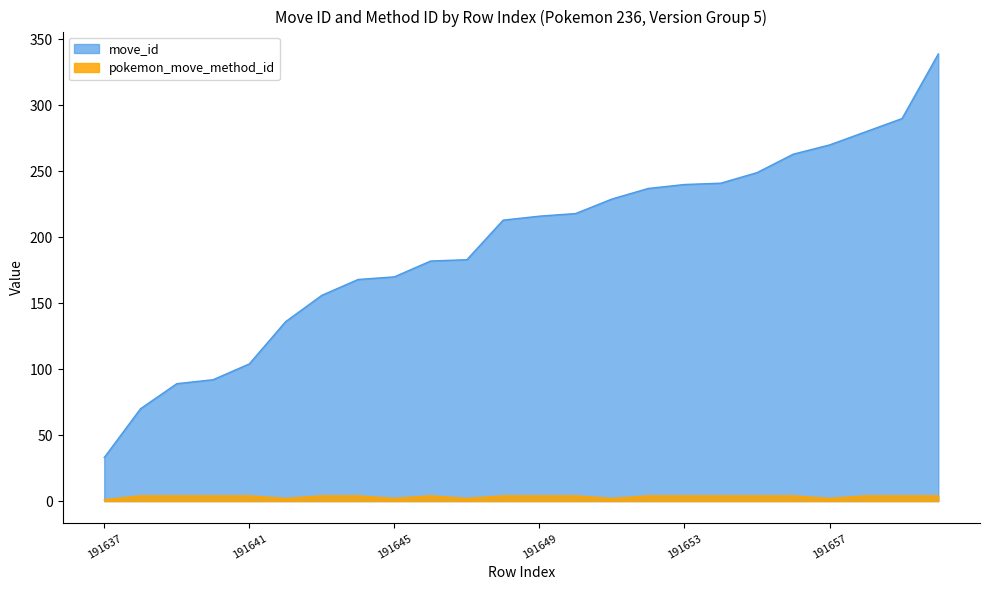

At how many categories does at least one series exceed 252?

5